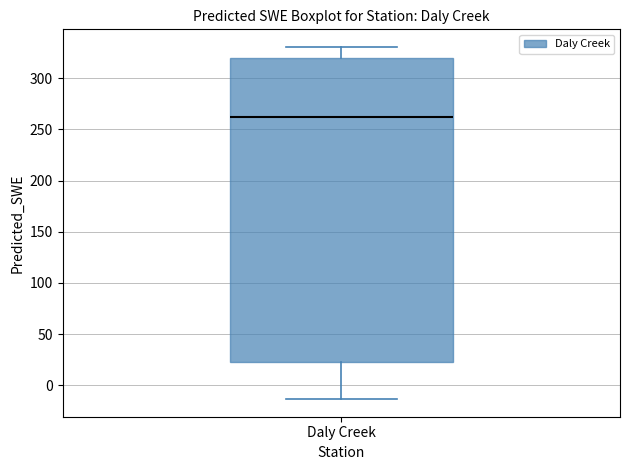

Read this box plot against the y-axis: the position of the median line, the range covered by the box, and the ends of both whiskers. The values are not printed on the chart, so give them approximately, as read against the axis.

median 260, box 25 to 320, whiskers -15 to 330